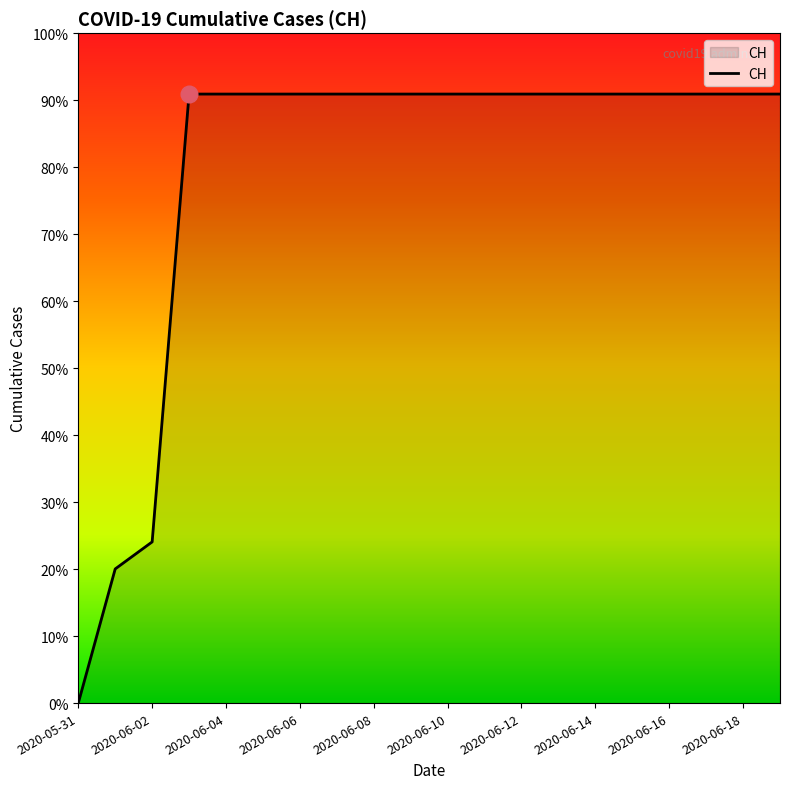

Does the chart have visible grid lines?

No